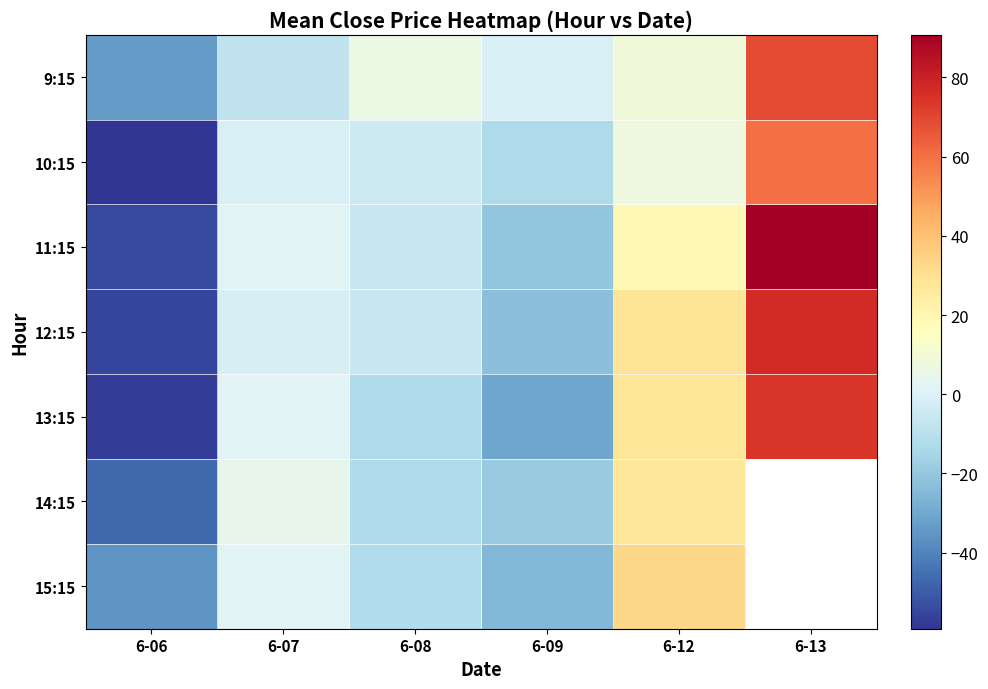

What is the smallest value displayed?

-59.2